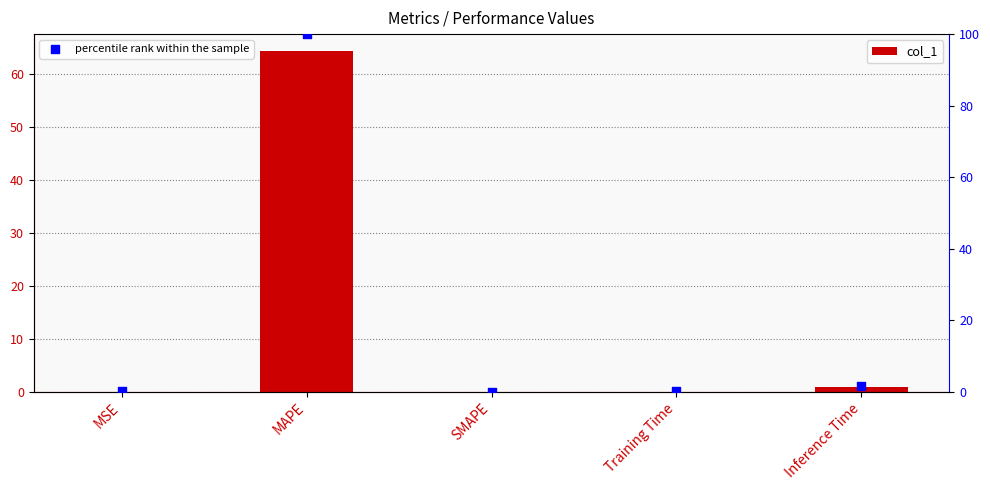

Is the value of col_1 at MSE greater than the value of percentile rank within the sample at Training Time?

No